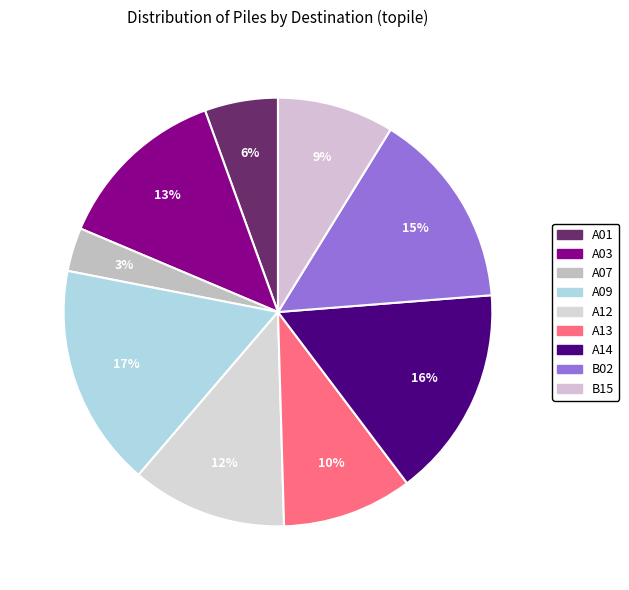

Count the number of slices in the pie.

9